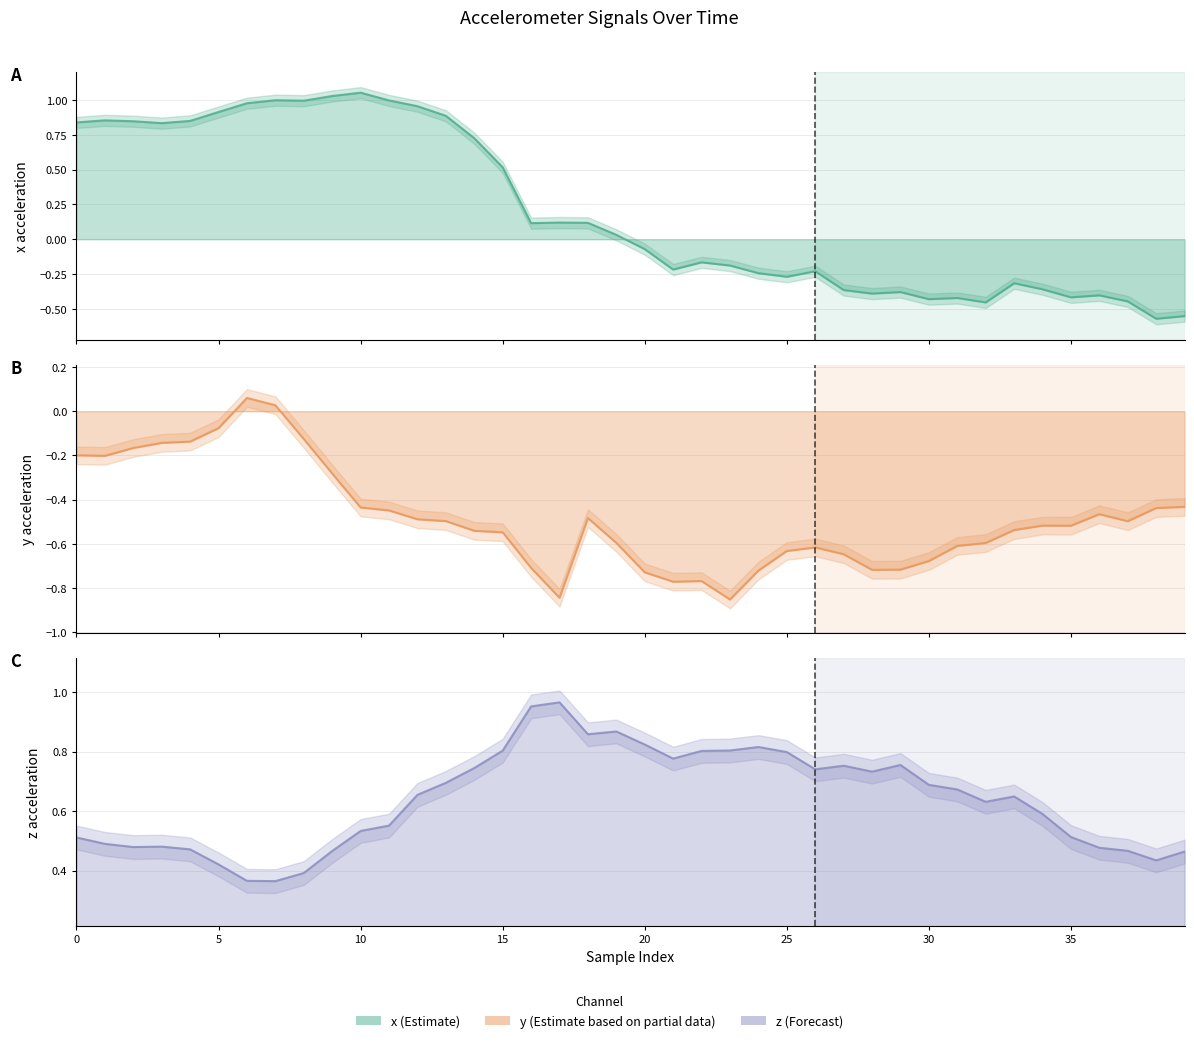

Which series has the widest spread of values?

x